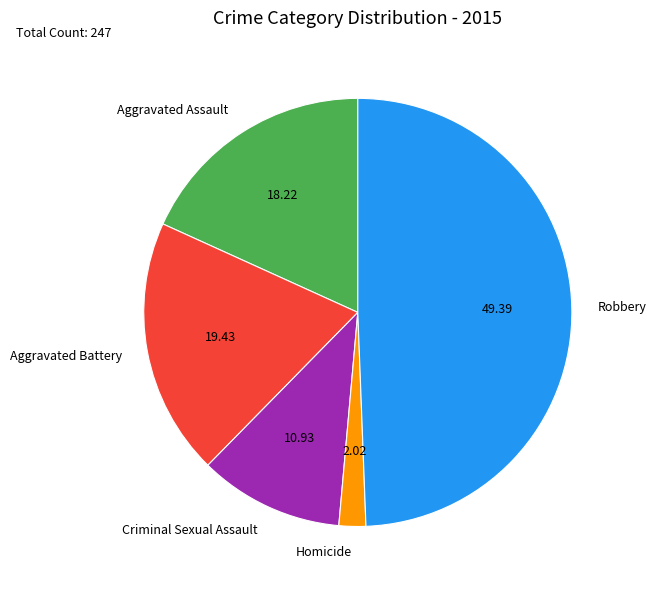

Between Aggravated Battery and Criminal Sexual Assault, which is larger?

Aggravated Battery